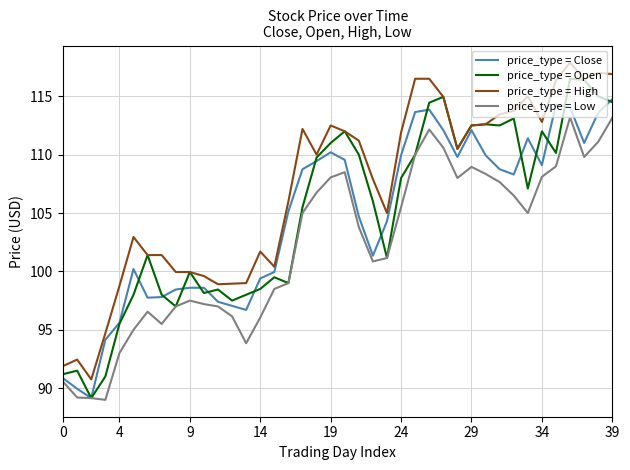

List the series in order of their peak value, lowest first.

price_type = Low, price_type = Close, price_type = Open, price_type = High